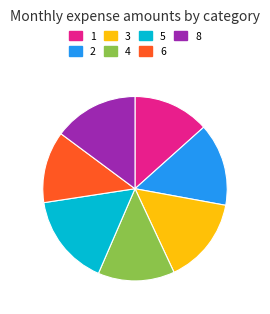

Is the sum of 4 and 6 greater than half?

No